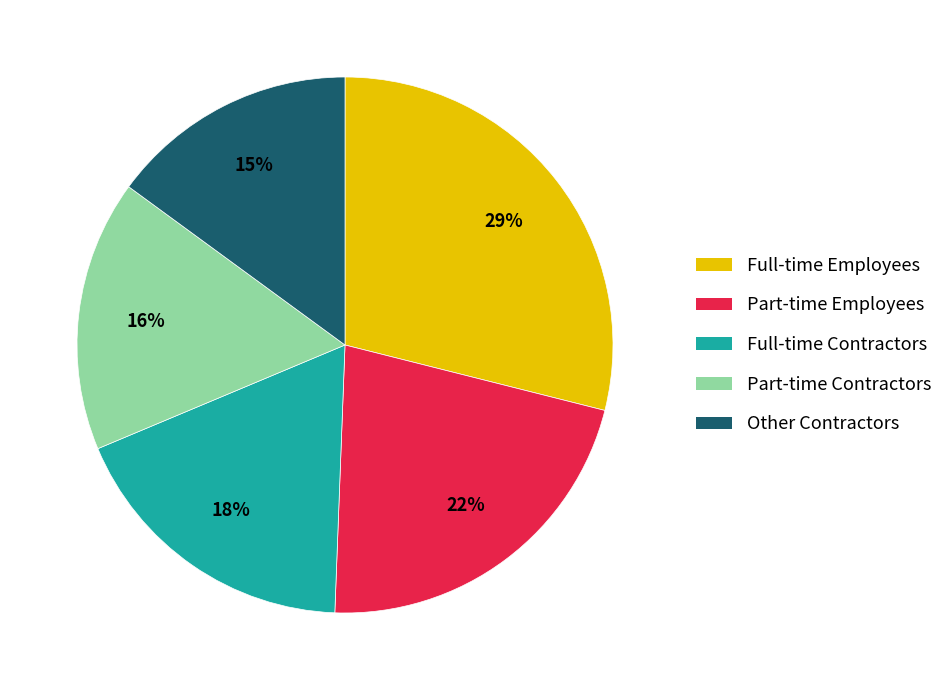

To the nearest percent, what is the difference between the largest and smallest slice percentages?

14%